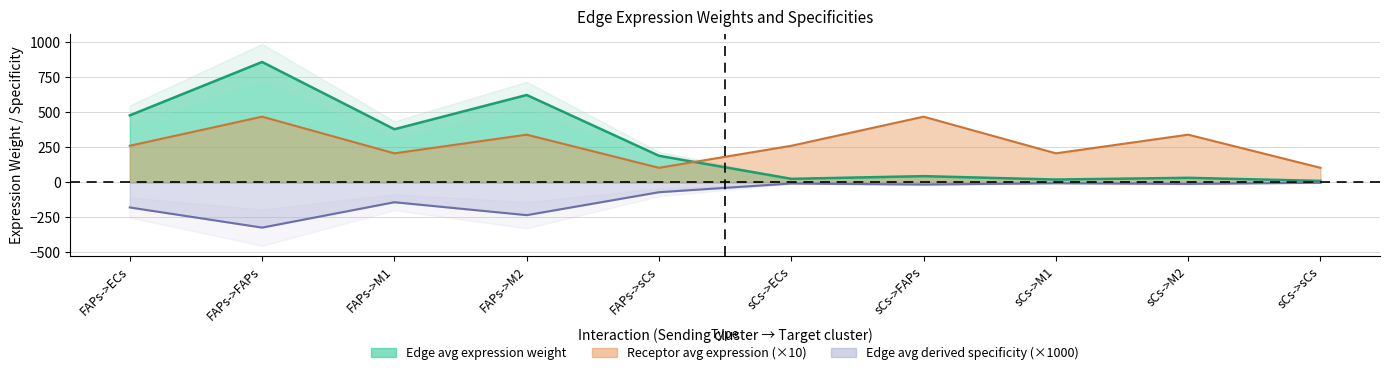

Reading right to left, transcribe all the data shown in this chart.

Edge average expression weight: sCs->sCs=9.5	sCs->M2=31.4	sCs->M1=19.1	sCs->FAPs=43.3	sCs->ECs=24.1	FAPs->sCs=188.6	FAPs->M2=622.1	FAPs->M1=377.8	FAPs->FAPs=857.4	FAPs->ECs=476.7
Edge total expression weight: sCs->sCs=-3.6	sCs->M2=-11.9	sCs->M1=-7.2	sCs->FAPs=-16.3	sCs->ECs=-9.1	FAPs->sCs=-71.2	FAPs->M2=-234.7	FAPs->M1=-142.6	FAPs->FAPs=-323.5	FAPs->ECs=-179.9
Receptor average expression value: sCs->sCs=102.8	sCs->M2=339.2	sCs->M1=206.0	sCs->FAPs=467.4	sCs->ECs=259.9	FAPs->sCs=102.8	FAPs->M2=339.2	FAPs->M1=206.0	FAPs->FAPs=467.4	FAPs->ECs=259.9